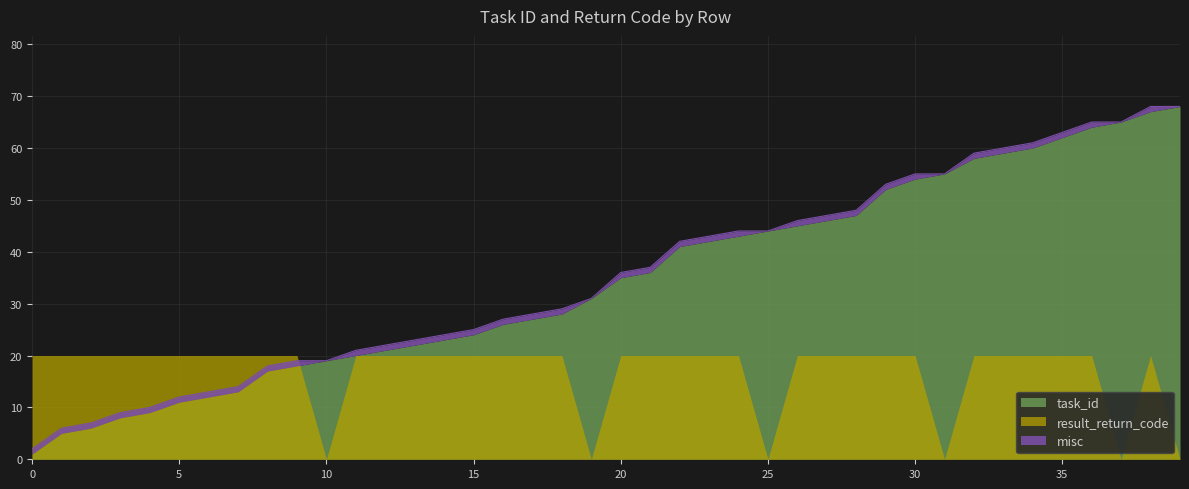

Rank the categories by value from highest to lowest.

38, 39, 36, 37, 35, 34, 33, 32, 30, 31, 29, 28, 27, 26, 24, 25, 23, 22, 21, 20, 19, 18, 17, 16, 15, 14, 13, 12, 11, 9, 10, 8, 7, 6, 5, 4, 3, 2, 1, 0